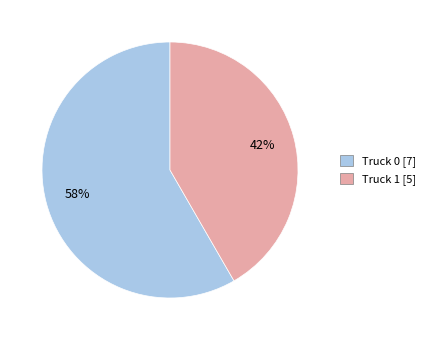

What is the smallest slice in the pie chart?

Truck 1